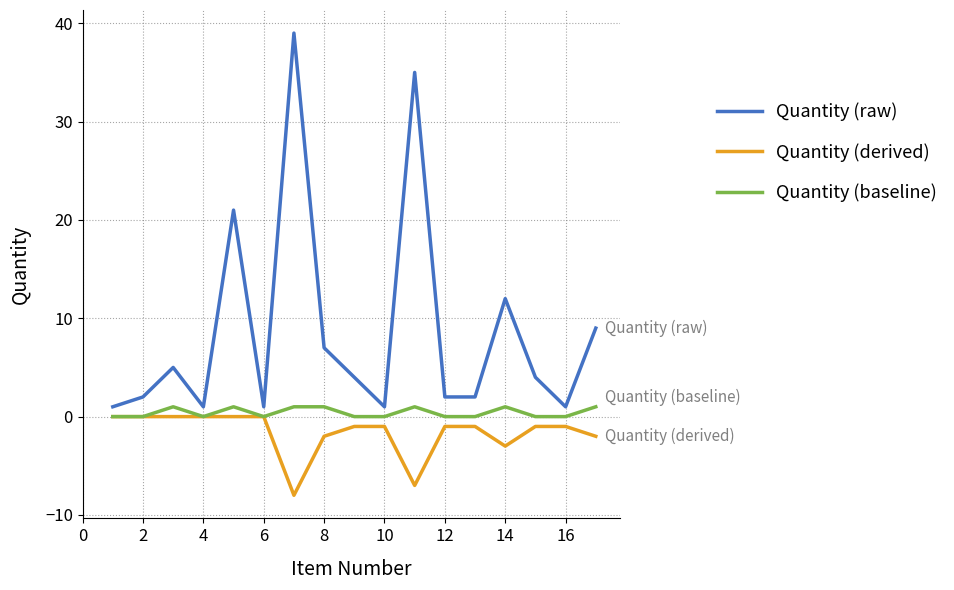

Which series has the largest total across all categories?

Quantity (raw)